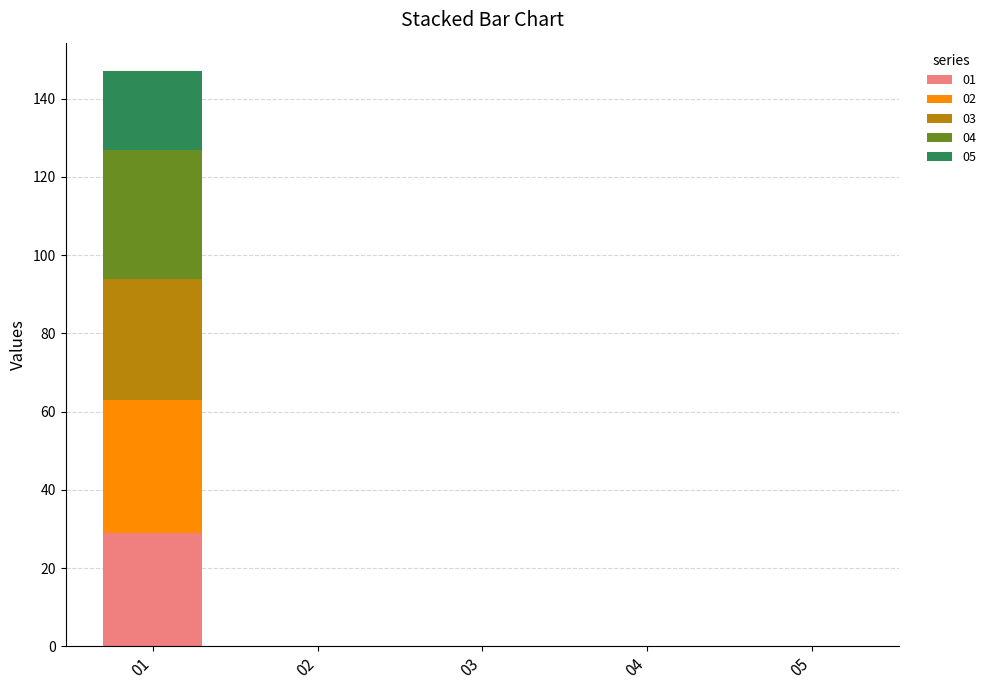

Reading right to left, transcribe the values for 01.

05=0	04=0	03=0	02=0	01=29